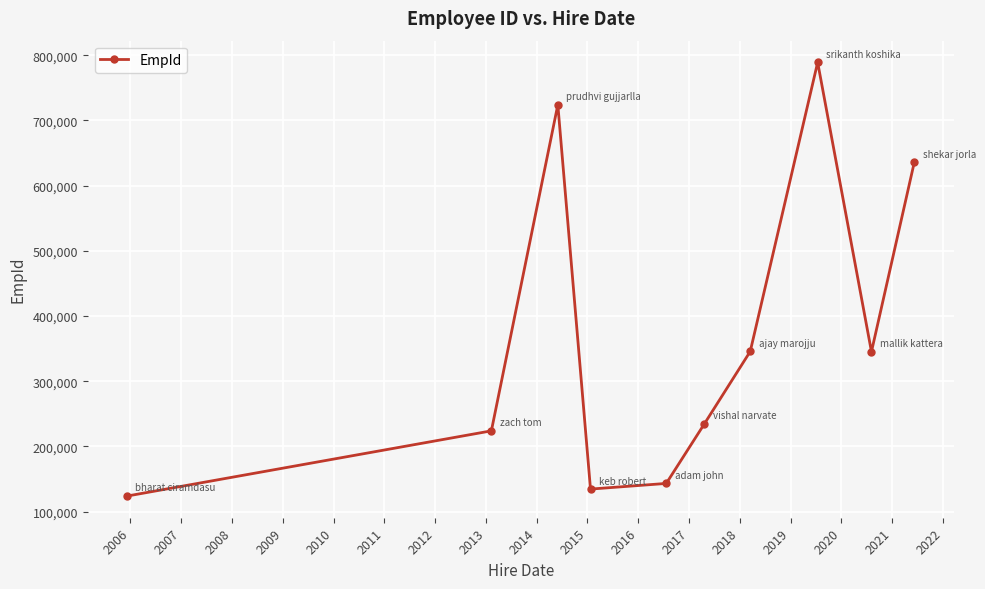

What is the average value?

369976